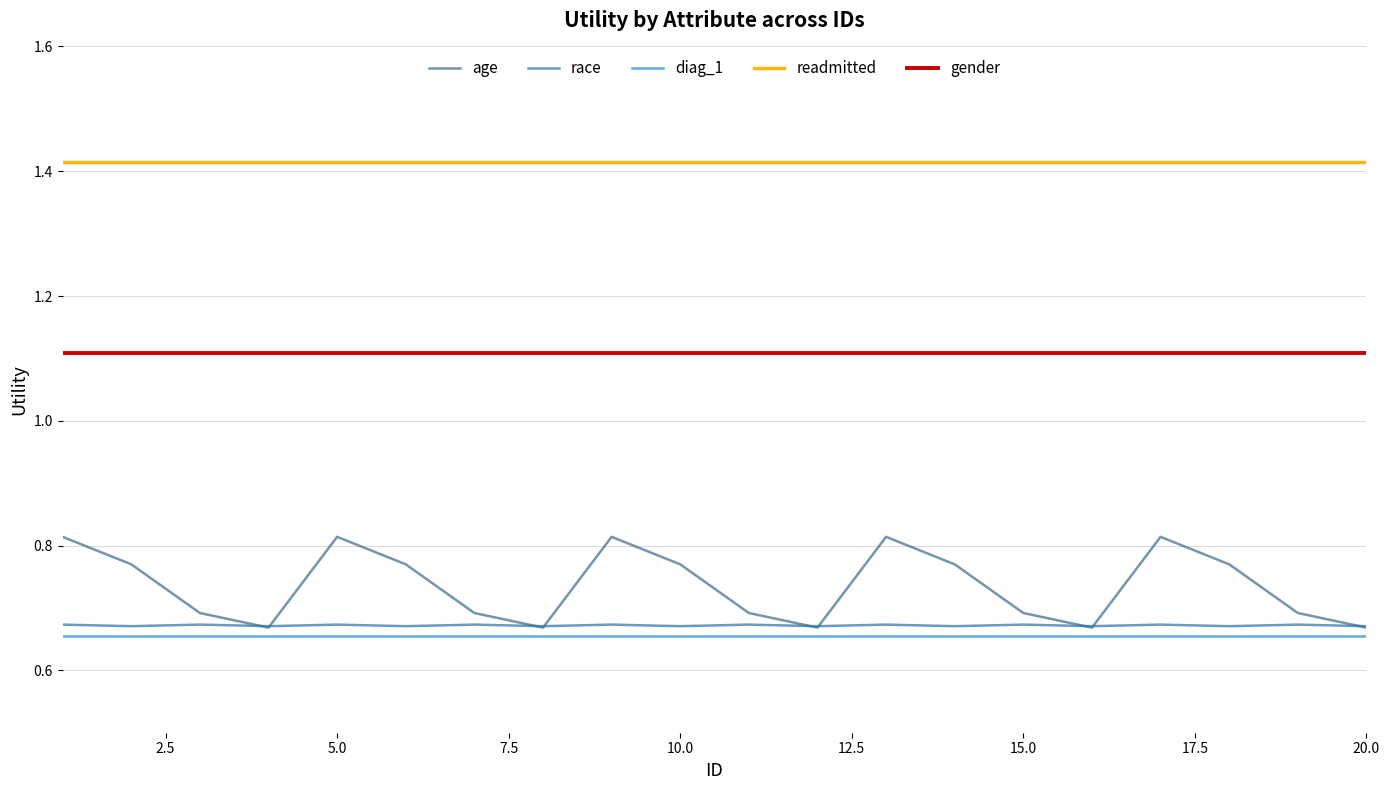

True or false: race and gender intersect in this chart.

False